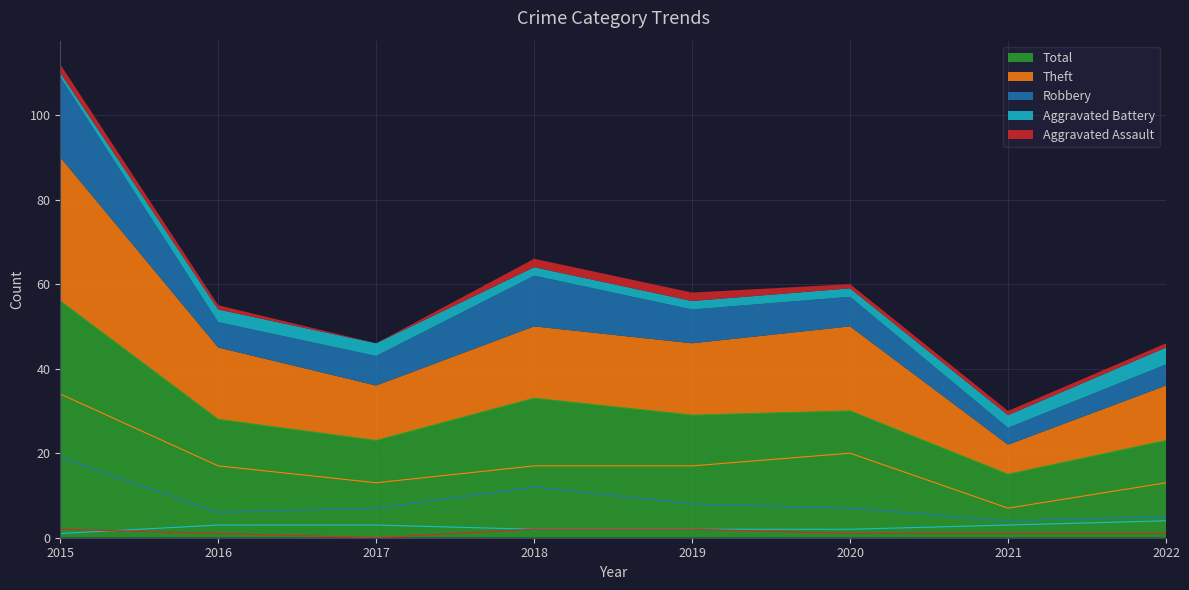

What is the spread (max minus min) of values at 2019?

27